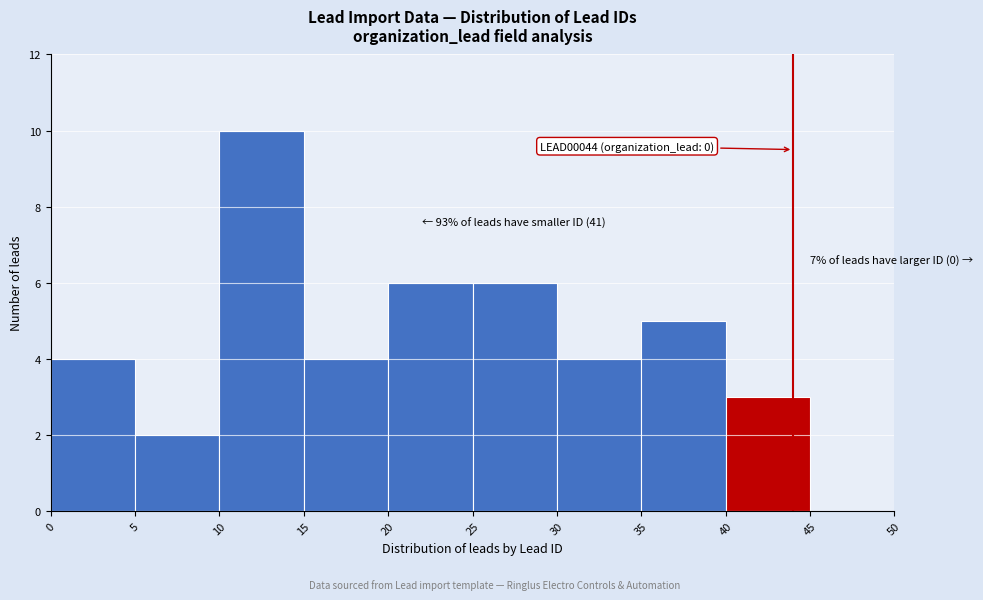

Which range on the x-axis has the tallest bar?

10 to 15